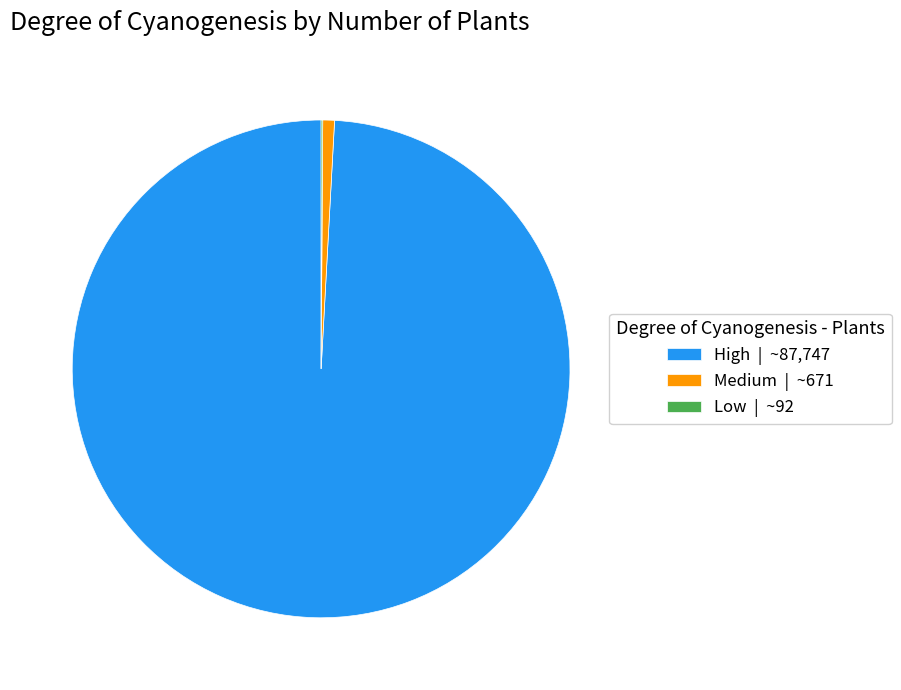

Is there any slice that represents more than half of the pie?

Yes